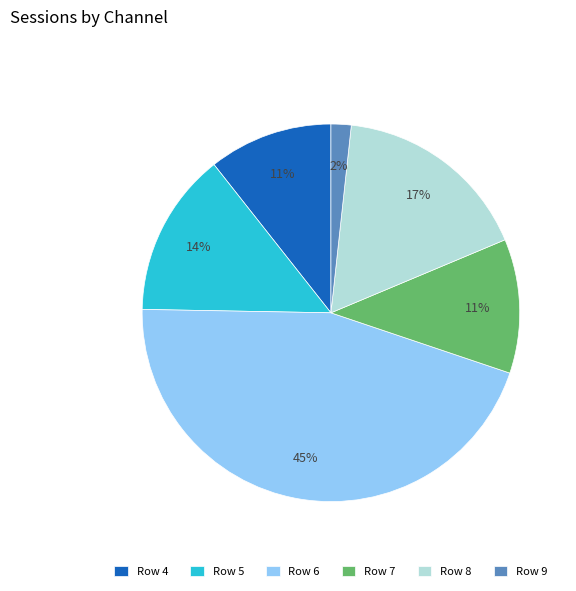

Is there any slice that represents more than half of the pie?

No